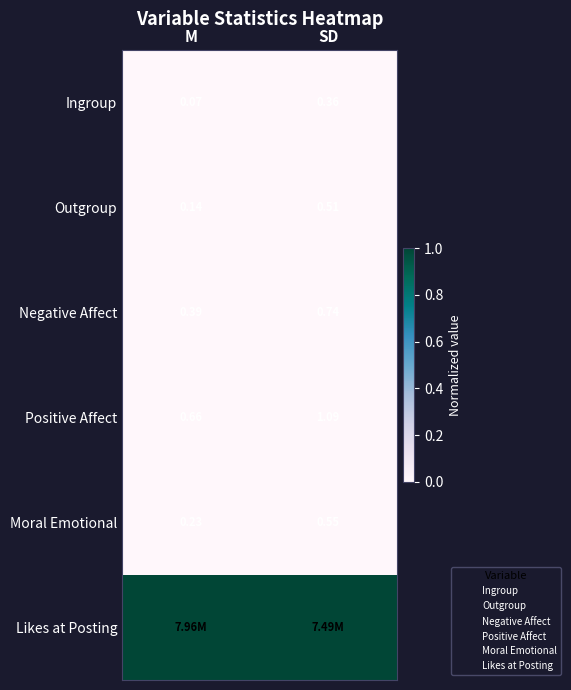

List the labels in order of Negative Affect value, largest first.

SD, M